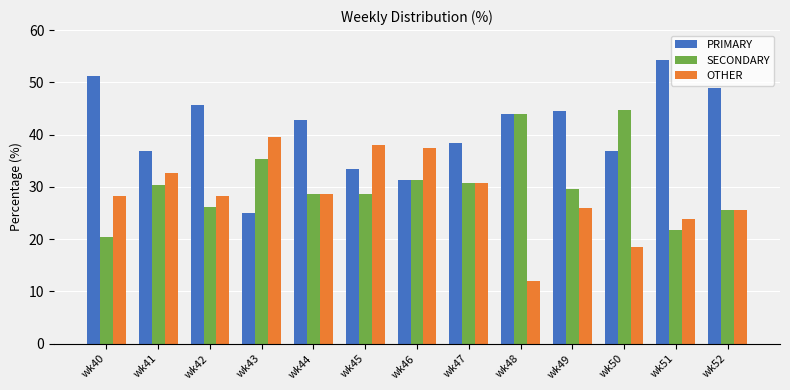

Are the bars horizontal?

No